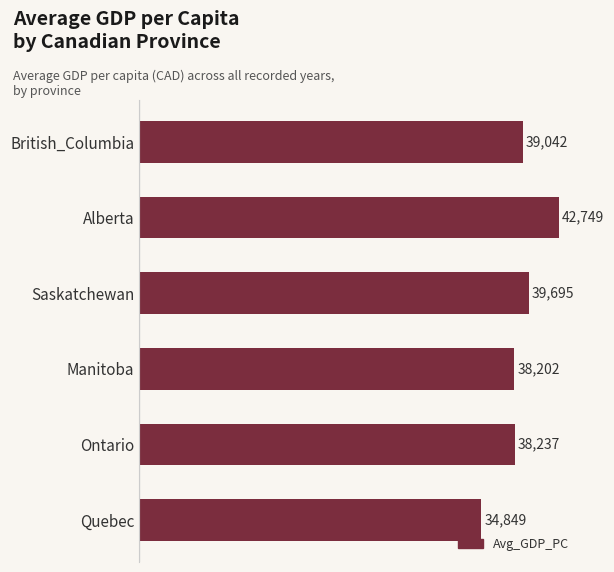

How many values are below 39041?

3